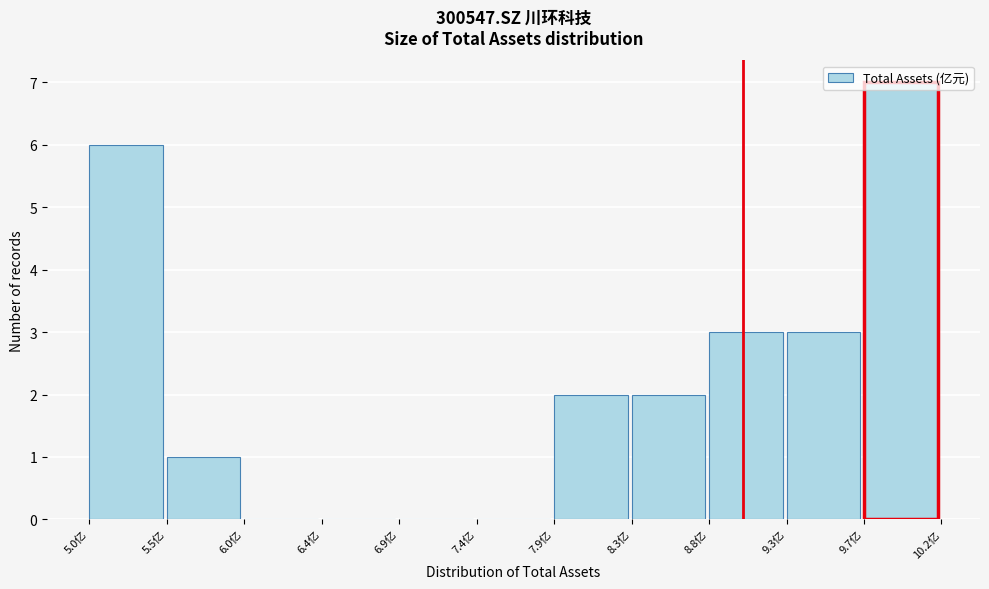

Which range on the x-axis has the tallest bar?

9.75 to 10.20